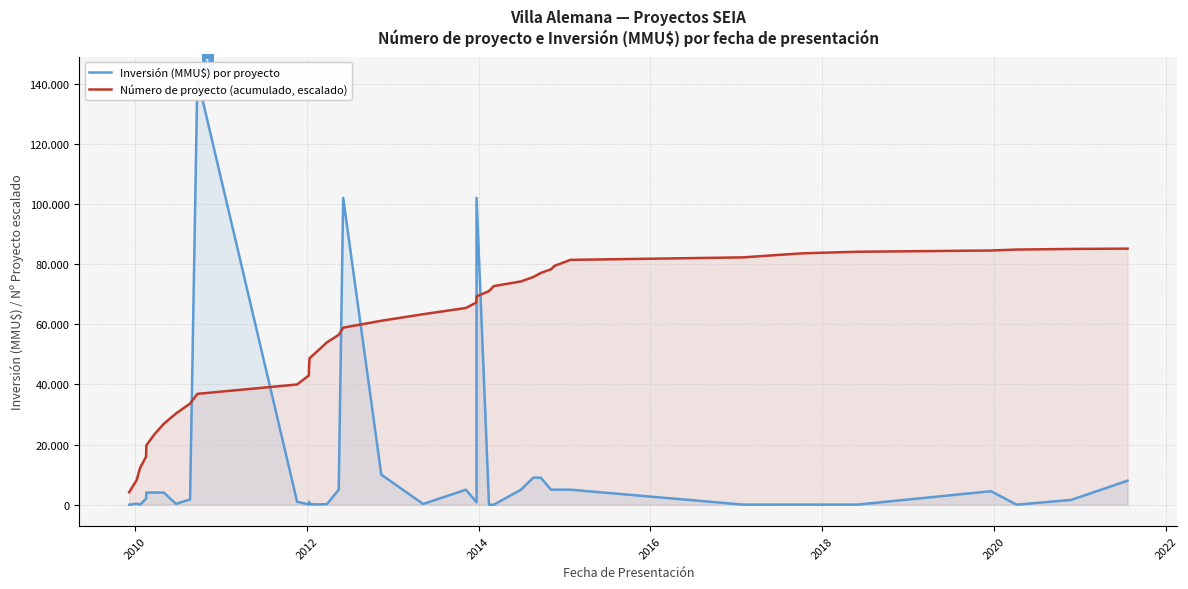

What is the maximum value shown in the chart?

141906.0